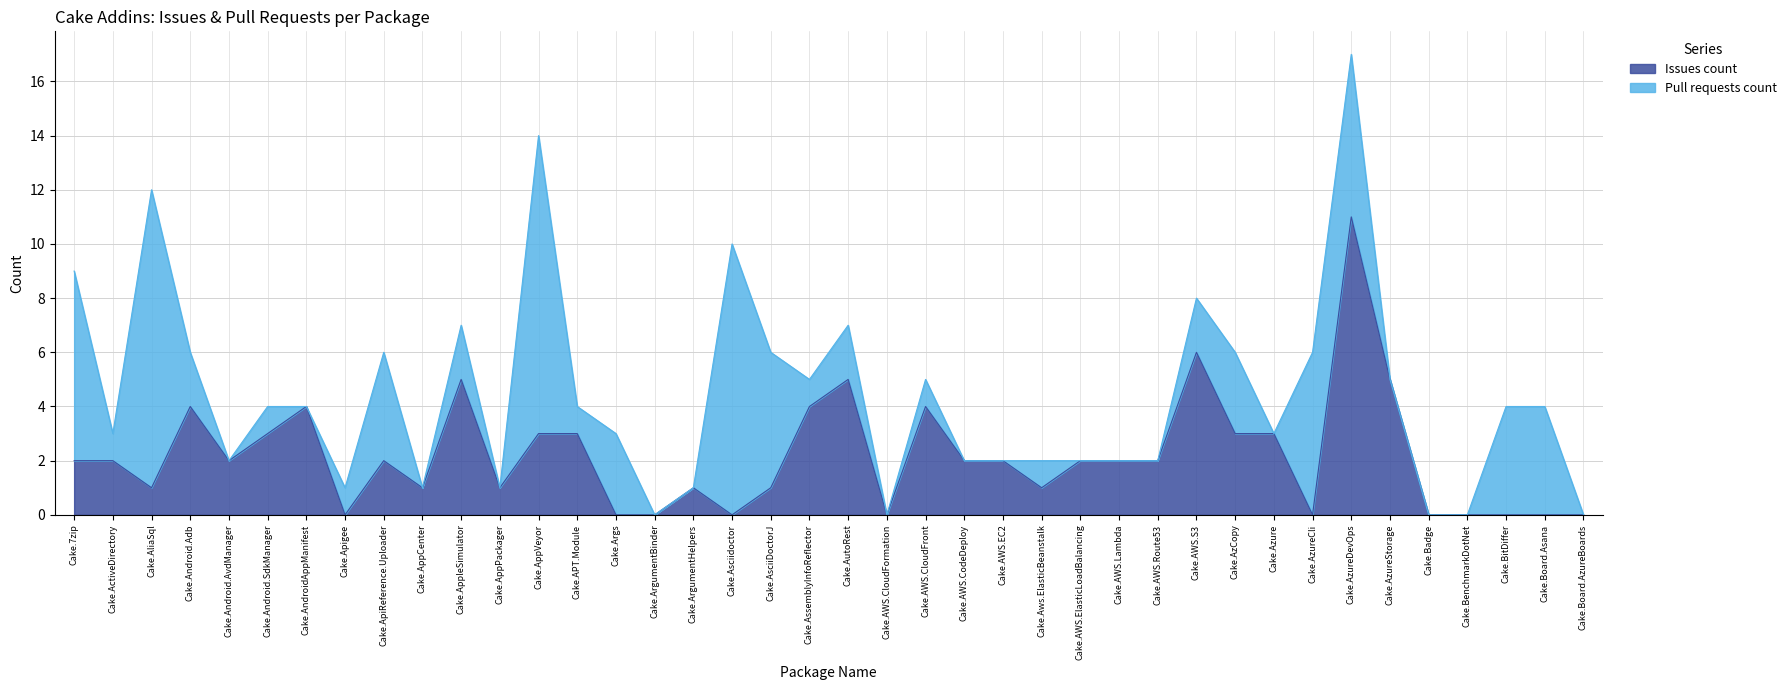

Reading left to right, extract all data points from this chart.

Cake.7zip=2	Cake.ActiveDirectory=2	Cake.AliaSql=1	Cake.Android.Adb=4	Cake.Android.AvdManager=2	Cake.Android.SdkManager=3	Cake.AndroidAppManifest=4	Cake.Apigee=0	Cake.ApiReference.Uploader=2	Cake.AppCenter=1	Cake.AppleSimulator=5	Cake.AppPackager=1	Cake.AppVeyor=3	Cake.APT.Module=3	Cake.Args=0	Cake.ArgumentBinder=0	Cake.ArgumentHelpers=1	Cake.Asciidoctor=0	Cake.AsciiDoctorJ=1	Cake.AssemblyInfoReflector=4	Cake.AutoRest=5	Cake.AWS.CloudFormation=0	Cake.AWS.CloudFront=4	Cake.AWS.CodeDeploy=2	Cake.AWS.EC2=2	Cake.Aws.ElasticBeanstalk=1	Cake.AWS.ElasticLoadBalancing=2	Cake.AWS.Lambda=2	Cake.AWS.Route53=2	Cake.AWS.S3=6	Cake.AzCopy=3	Cake.Azure=3	Cake.AzureCli=0	Cake.AzureDevOps=11	Cake.AzureStorage=5	Cake.Badge=0	Cake.BenchmarkDotNet=0	Cake.BitDiffer=0	Cake.Board.Asana=0	Cake.Board.AzureBoards=0